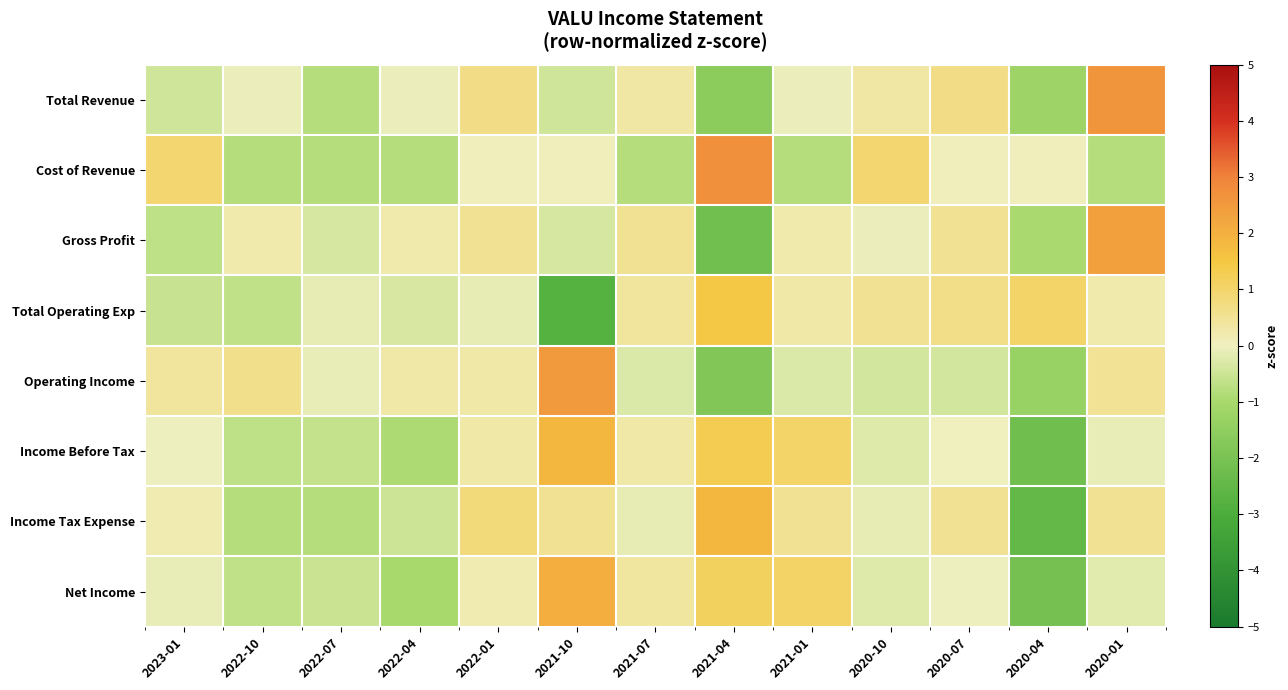

Reading left to right, list all the values displayed in this chart.

Total Revenue: 2023-01=-0.4	2022-10=-0.1	2022-07=-0.8	2022-04=-0.1	2022-01=0.7	2021-10=-0.4	2021-07=0.3	2021-04=-1.6	2021-01=-0.1	2020-10=0.3	2020-07=0.7	2020-04=-1.2	2020-01=2.6
Cost of Revenue: 2023-01=0.9	2022-10=-0.8	2022-07=-0.8	2022-04=-0.8	2022-01=0.1	2021-10=0.1	2021-07=-0.8	2021-04=2.7	2021-01=-0.8	2020-10=0.9	2020-07=0.1	2020-04=0.1	2020-01=-0.8
Gross Profit: 2023-01=-0.7	2022-10=0.2	2022-07=-0.4	2022-04=0.2	2022-01=0.5	2021-10=-0.4	2021-07=0.5	2021-04=-2.2	2021-01=0.2	2020-10=-0.1	2020-07=0.5	2020-04=-1.0	2020-01=2.3
Total Operating Exp: 2023-01=-0.6	2022-10=-0.7	2022-07=-0.1	2022-04=-0.3	2022-01=-0.1	2021-10=-2.8	2021-07=0.4	2021-04=1.5	2021-01=0.3	2020-10=0.5	2020-07=0.6	2020-04=1.1	2020-01=0.2
Operating Income: 2023-01=0.4	2022-10=0.6	2022-07=-0.1	2022-04=0.3	2022-01=0.3	2021-10=2.5	2021-07=-0.3	2021-04=-1.8	2021-01=-0.3	2020-10=-0.4	2020-07=-0.4	2020-04=-1.3	2020-01=0.5
Income Before Tax: 2023-01=-0.0	2022-10=-0.7	2022-07=-0.6	2022-04=-0.9	2022-01=0.3	2021-10=1.9	2021-07=0.3	2021-04=1.3	2021-01=1.0	2020-10=-0.3	2020-07=0.0	2020-04=-2.2	2020-01=-0.1
Income Tax Expense: 2023-01=0.2	2022-10=-0.8	2022-07=-0.8	2022-04=-0.5	2022-01=0.8	2021-10=0.5	2021-07=-0.2	2021-04=1.8	2021-01=0.5	2020-10=-0.2	2020-07=0.5	2020-04=-2.5	2020-01=0.5
Net Income: 2023-01=-0.1	2022-10=-0.7	2022-07=-0.5	2022-04=-1.0	2022-01=0.2	2021-10=2.1	2021-07=0.4	2021-04=1.1	2021-01=1.1	2020-10=-0.3	2020-07=-0.0	2020-04=-2.1	2020-01=-0.2